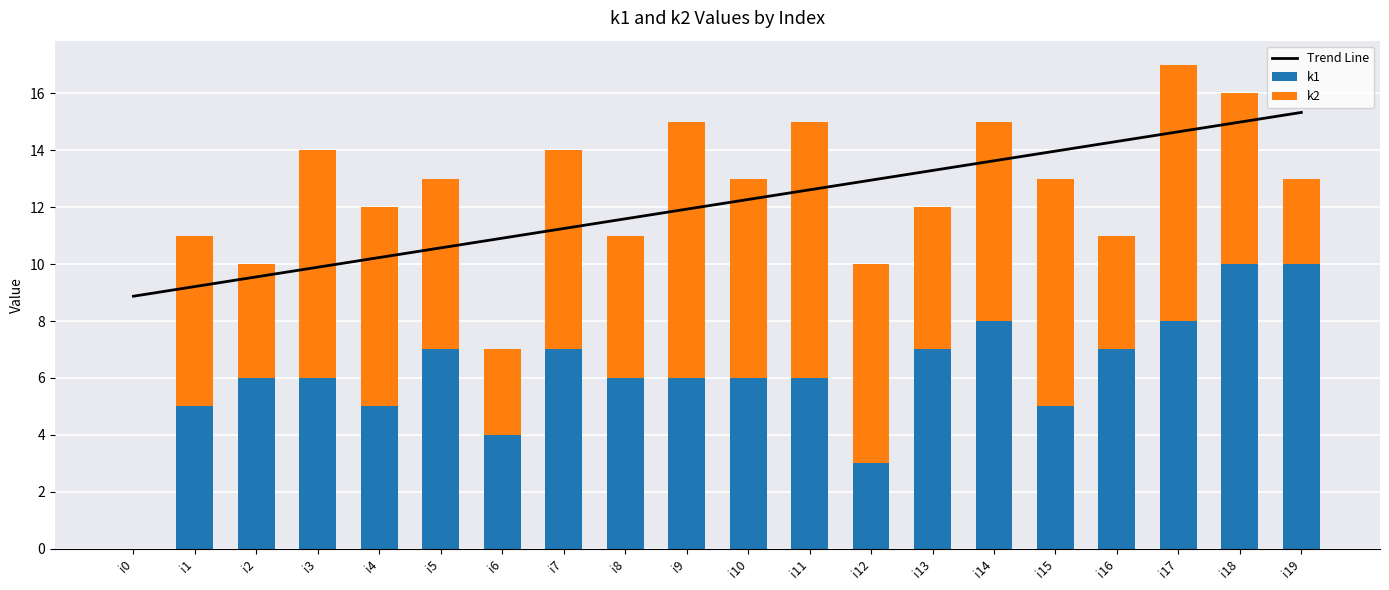

What value does the Trend Line series have at i10?

12.3